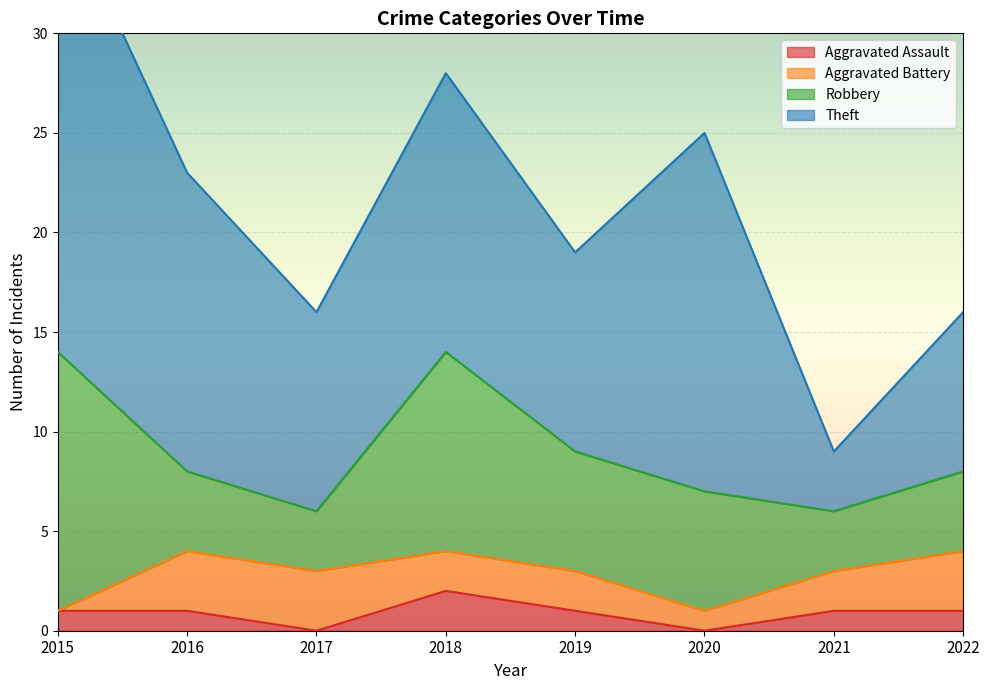

Reading left to right, extract all data points from this chart.

Aggravated Assault: 2015=1	2016=1	2017=0	2018=2	2019=1	2020=0	2021=1	2022=1
Aggravated Battery: 2015=0	2016=3	2017=3	2018=2	2019=2	2020=1	2021=2	2022=3
Robbery: 2015=13	2016=4	2017=3	2018=10	2019=6	2020=6	2021=3	2022=4
Theft: 2015=23	2016=15	2017=10	2018=14	2019=10	2020=18	2021=3	2022=8